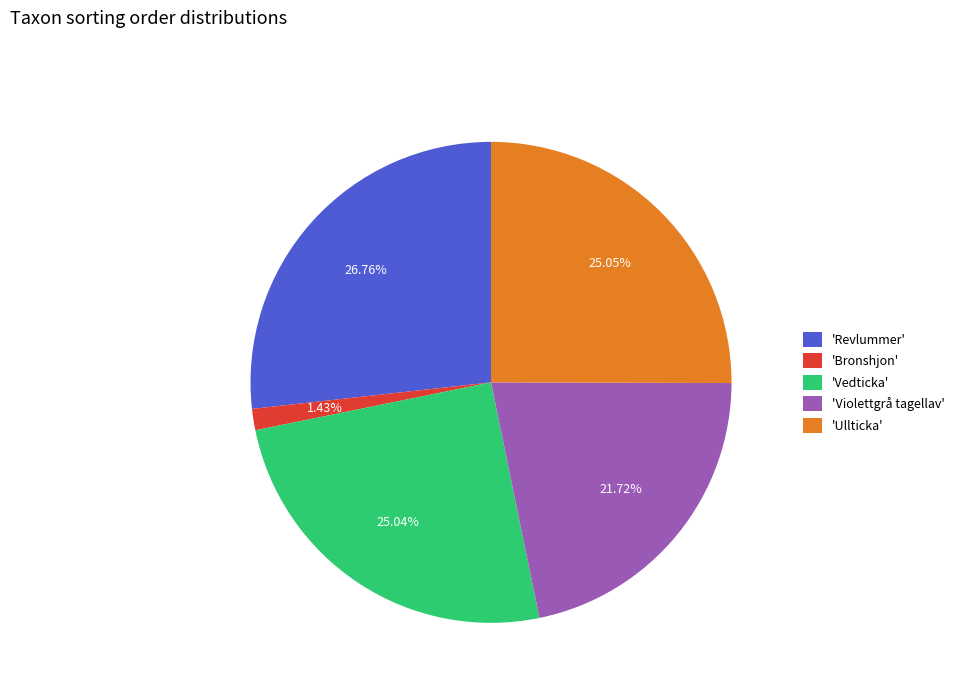

Is the sum of 'Vedticka' and 'Violettgrå tagellav' greater than half?

No